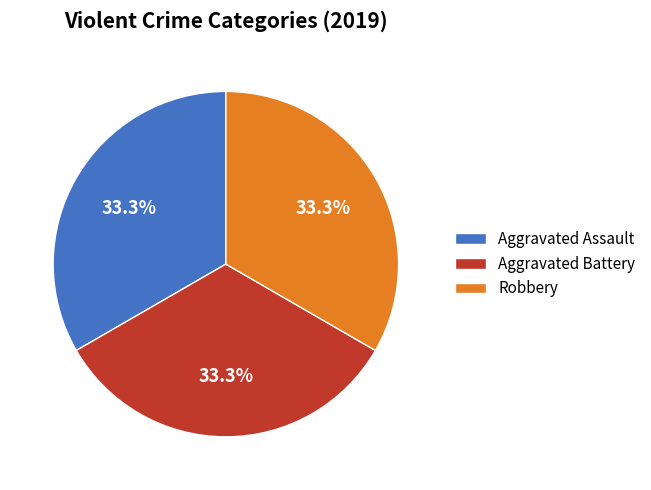

What is the ratio of the value at Aggravated Assault to the value at Aggravated Battery?

1.0